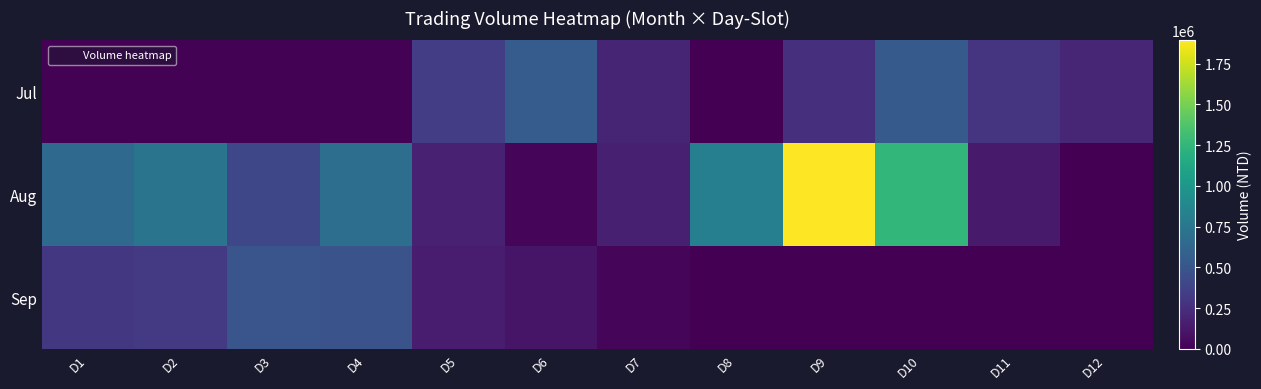

At how many categories does at least one series exceed 781747?

3